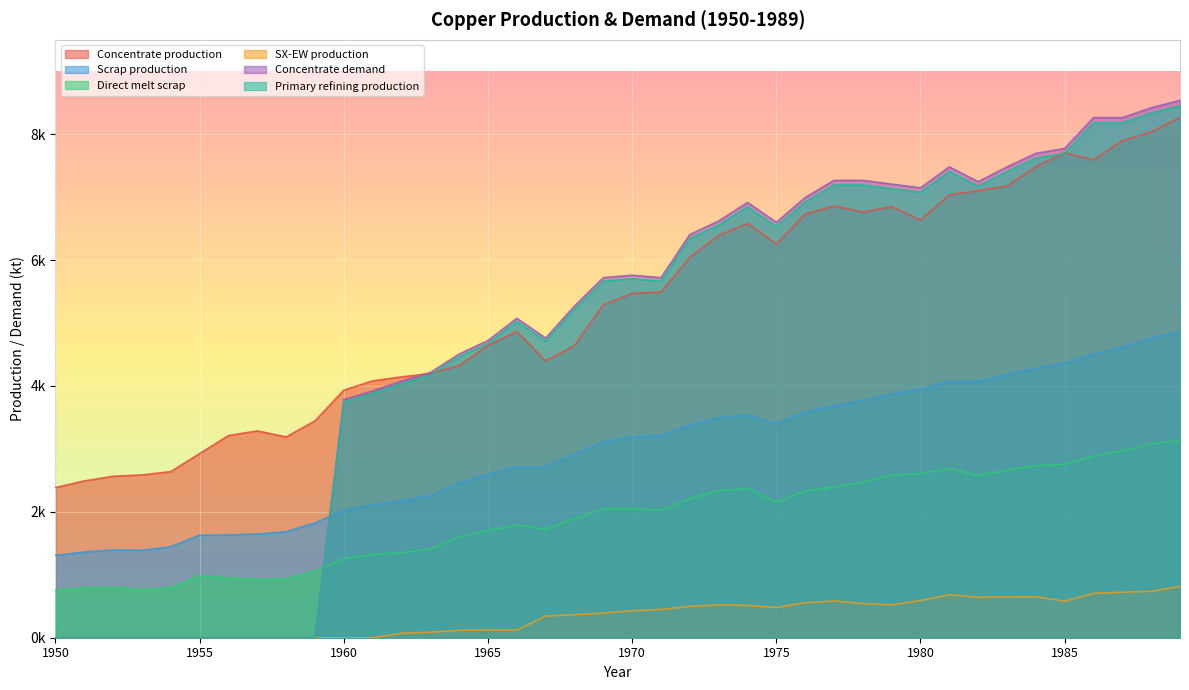

Does the chart display data point markers on the line(s)?

No